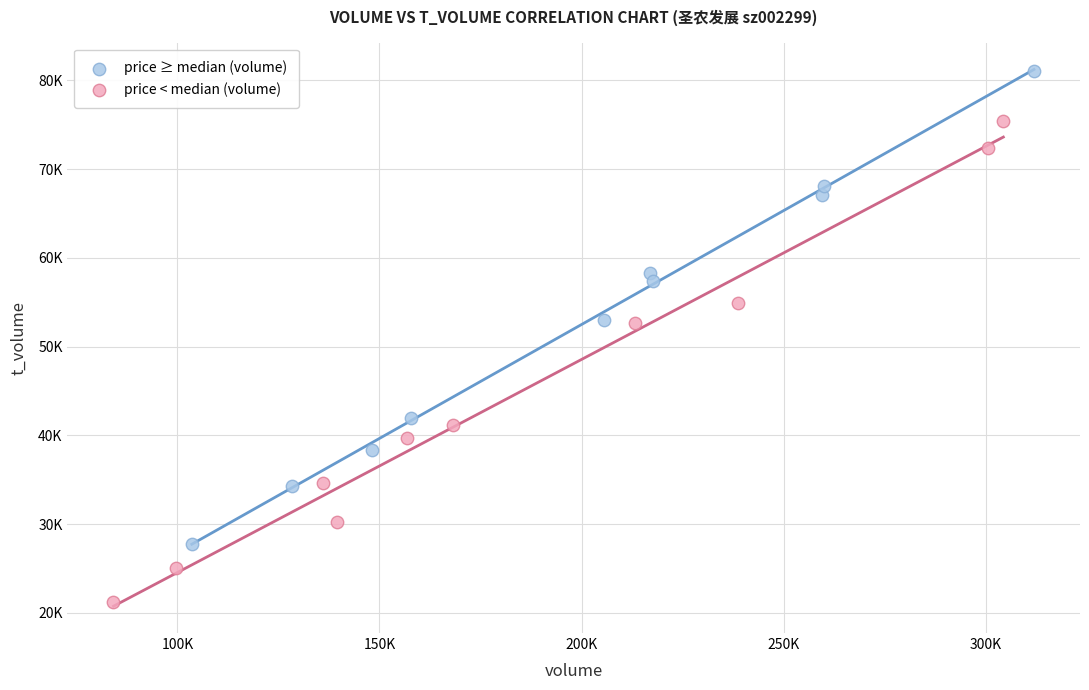

Which series contains the lowest Y value?

price < median (volume)